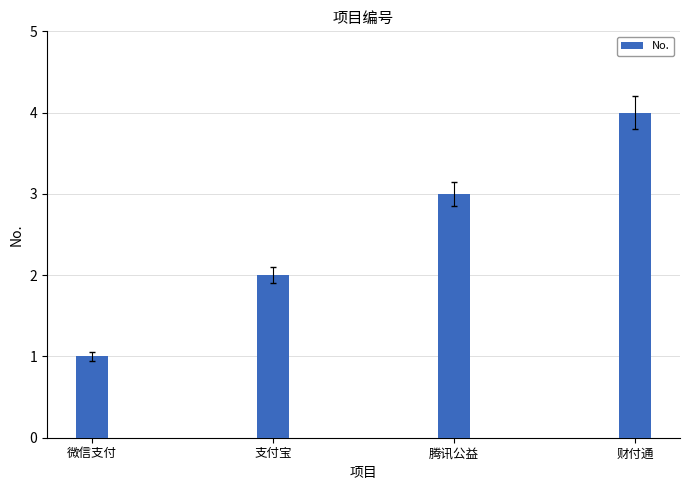

Does the chart contain stacked bars?

No